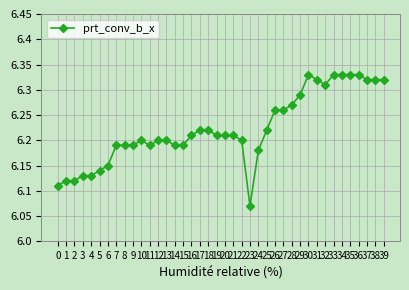

True or false: the data shows 6.2 at 6.

True